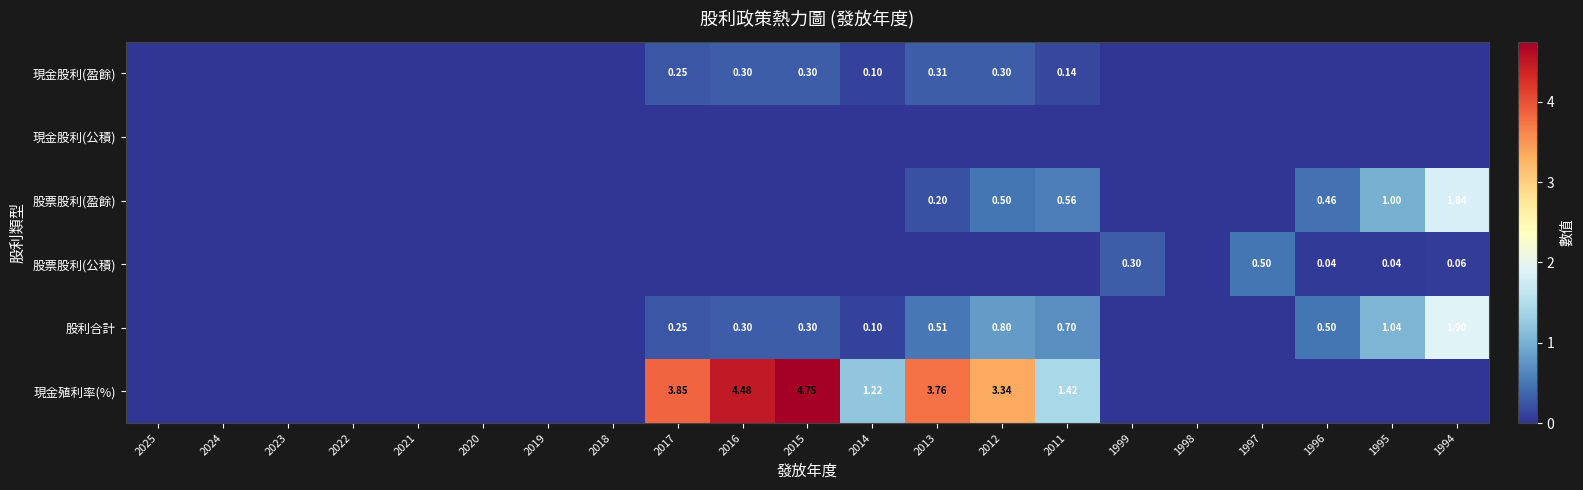

Between 1999 and 2018, which is larger?

1999